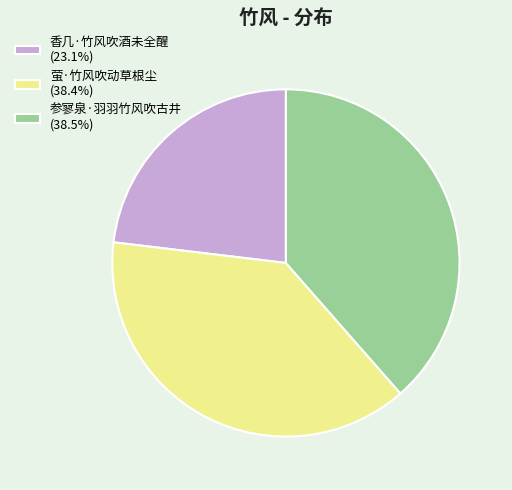

Is the sum of 香几·竹风吹酒未全醒 and 参寥泉·羽羽竹风吹古井 greater than half?

Yes